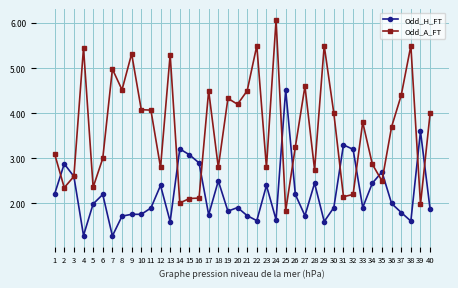

What is the value of the Odd_A_FT point at the 27th from the left?

4.6